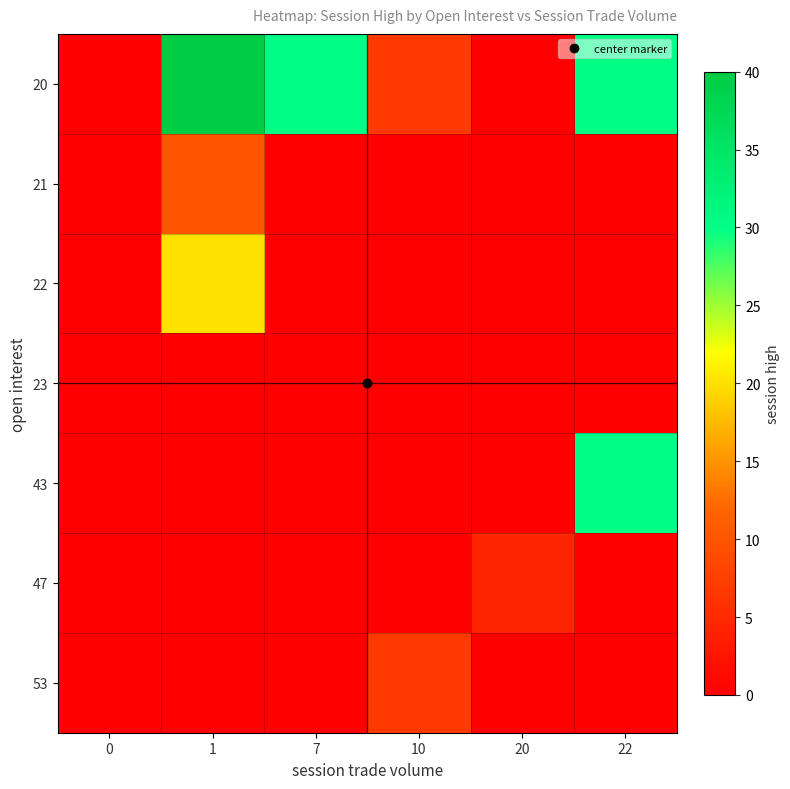

What is the total value across all series at 7?

30.0